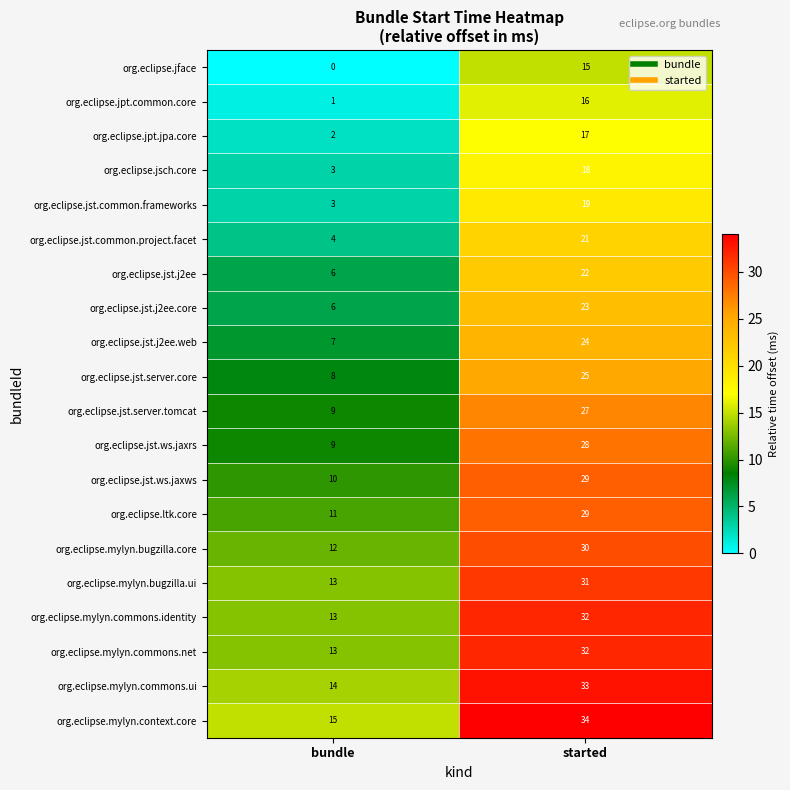

List the labels in order of org.eclipse.jface value, smallest first.

bundle, started